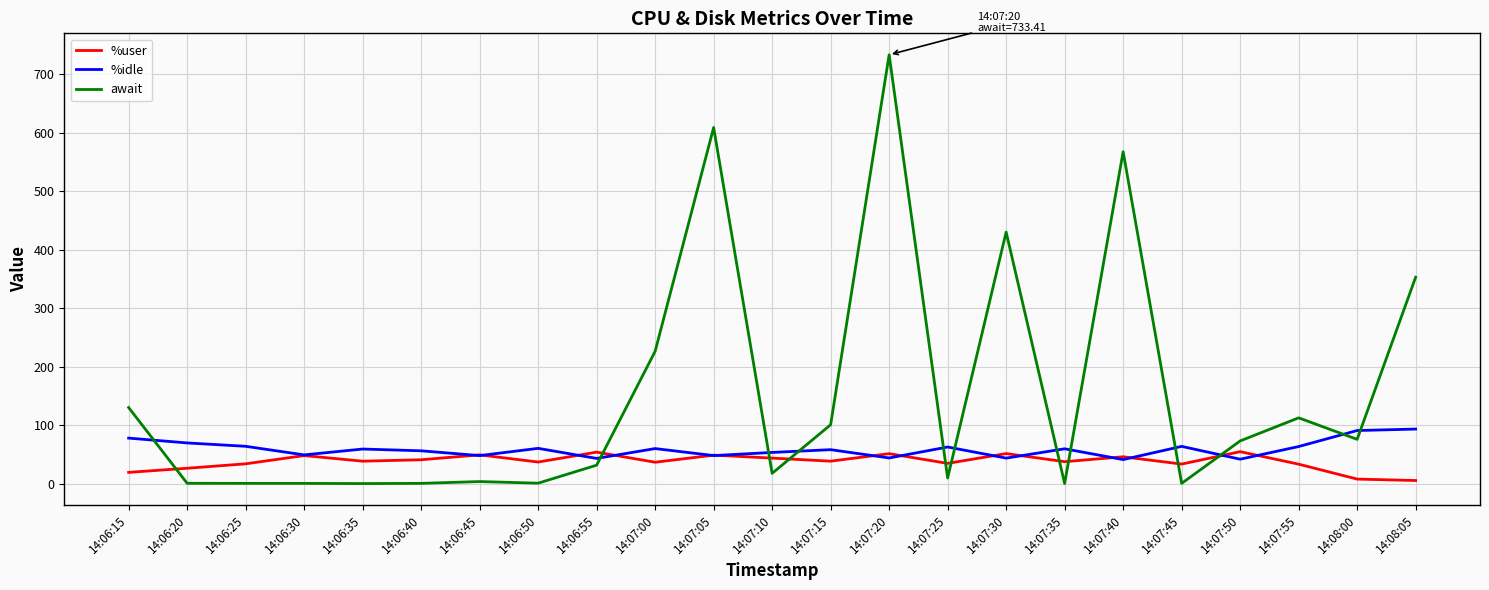

Between which two adjacent categories do await and %idle first intersect?

14:06:15 and 14:06:20